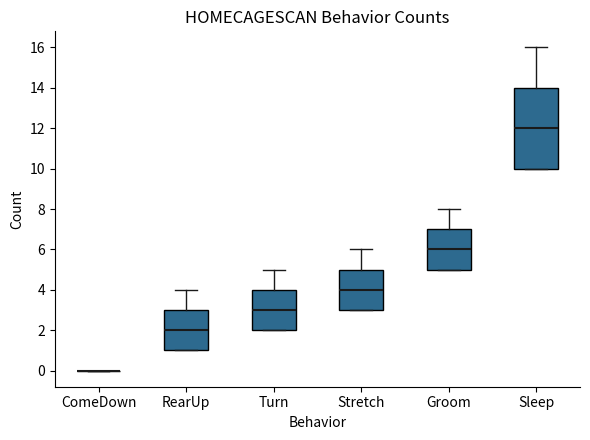

Which box is the tallest, from its lower edge to its upper edge?

Sleep